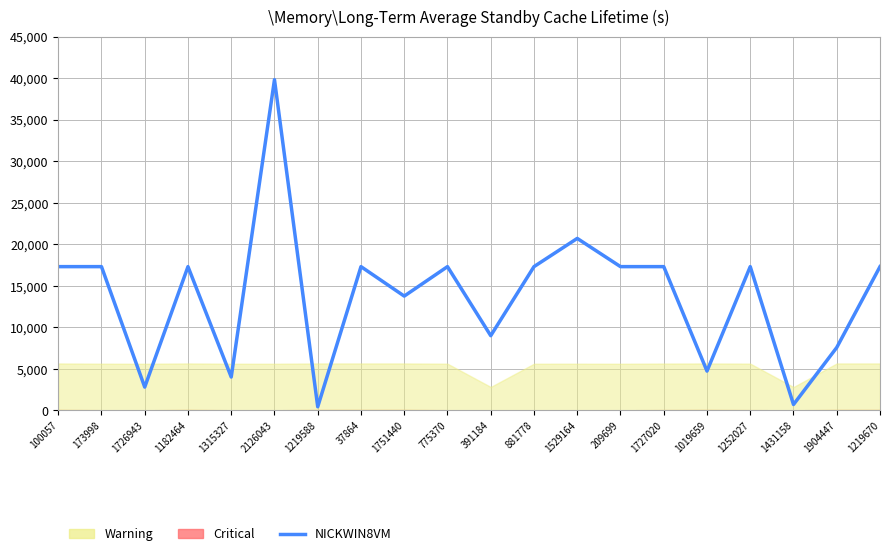

Reading left to right, transcribe all the data shown in this chart.

17304	17304	2795	17304	4007	39825	423	17304	13755	17304	8986	17304	20703	17304	17304	4724	17304	694	7565	17304